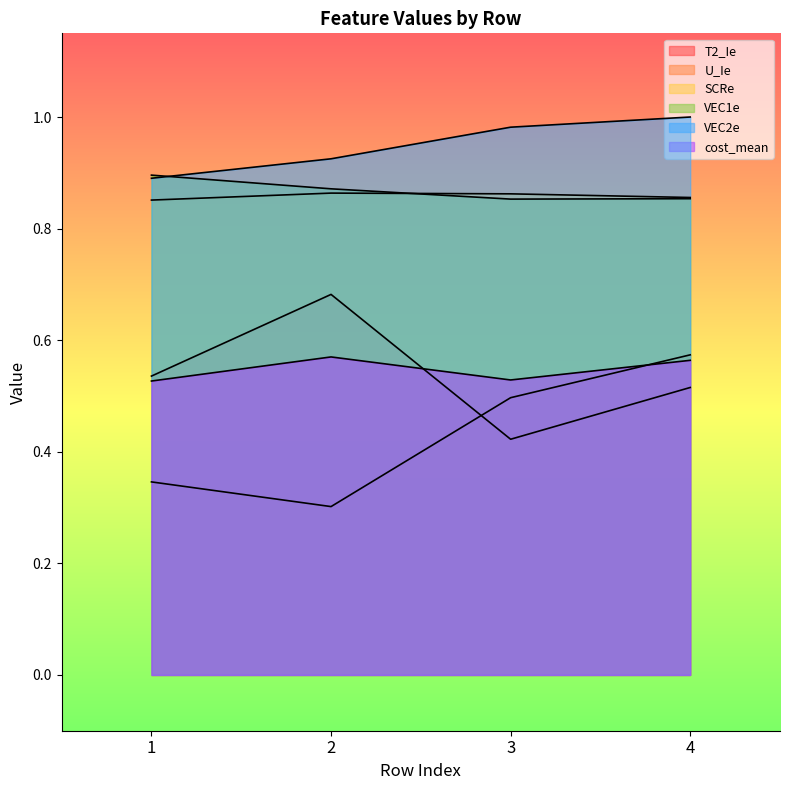

True or false: U_Ie and VEC1e cross at least once.

False